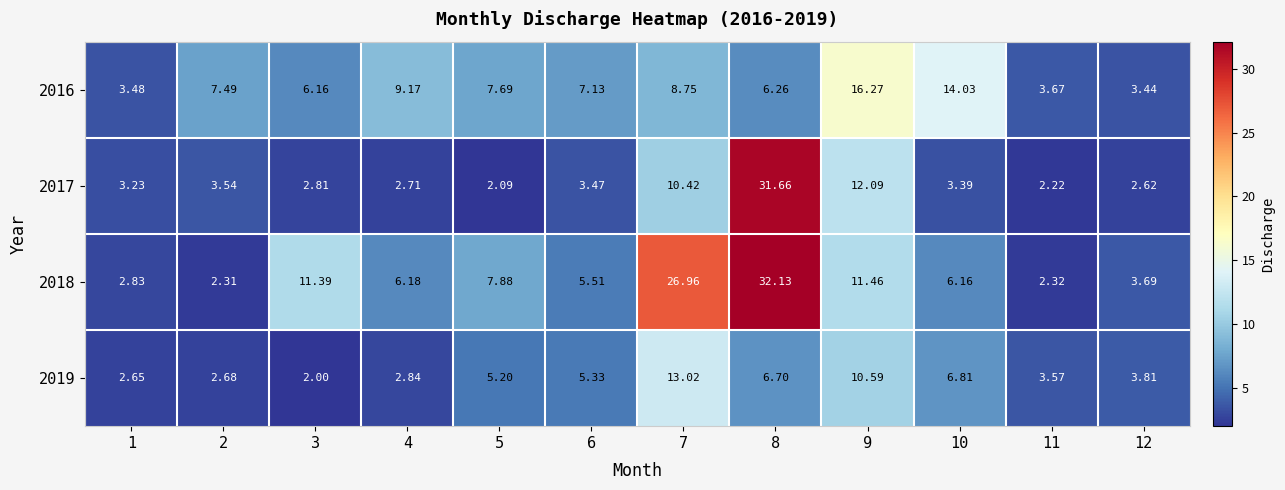

Is the value of 2016 at 4 greater than the value of 2018 at 2?

Yes